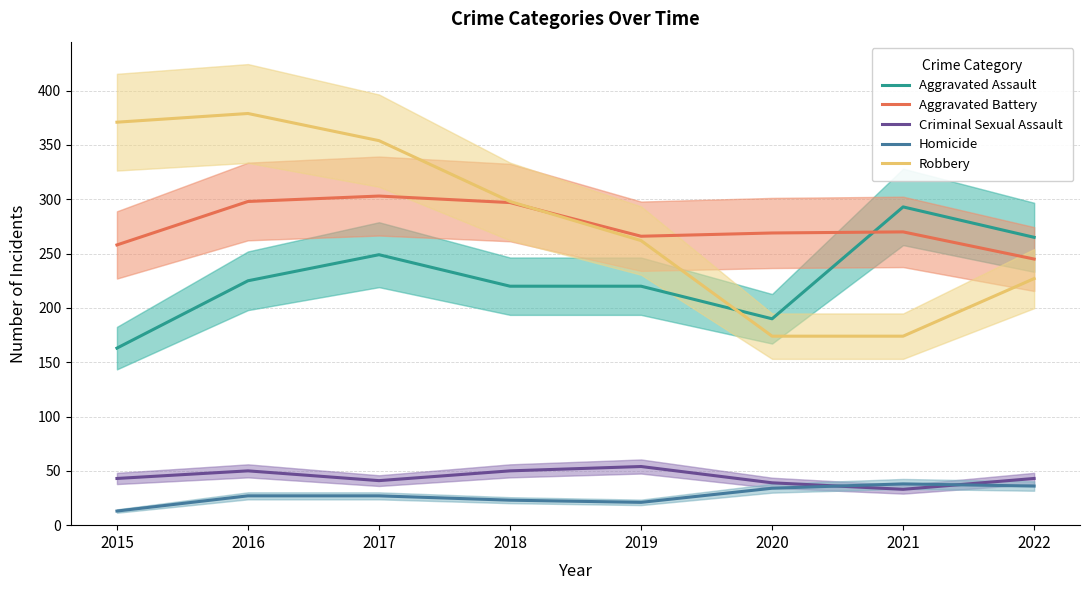

What is the greatest value displayed?

379